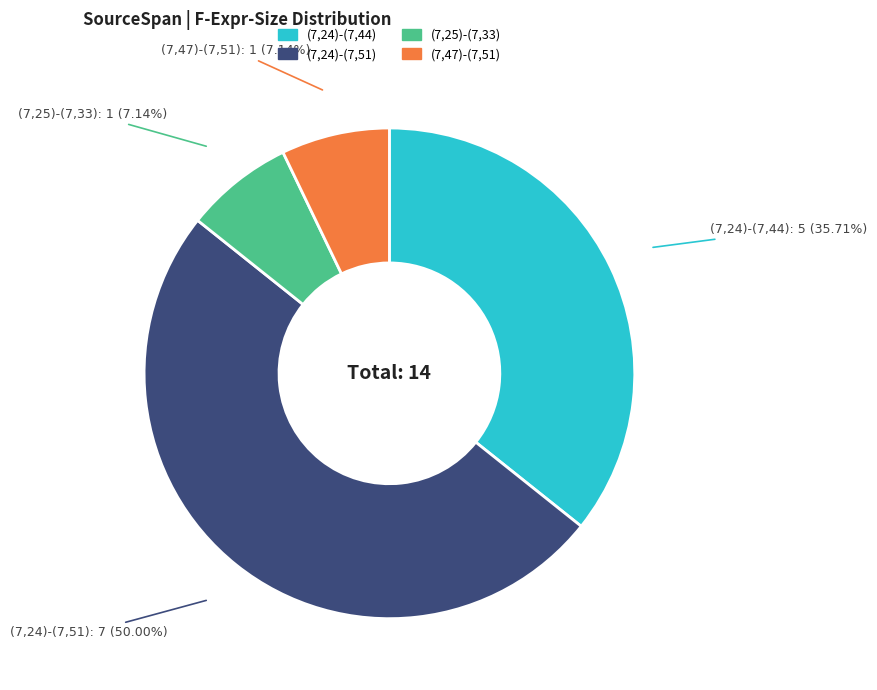

Approximately how many times larger is the value at (7,24)-(7,44) compared to (7,25)-(7,33)?

5.0